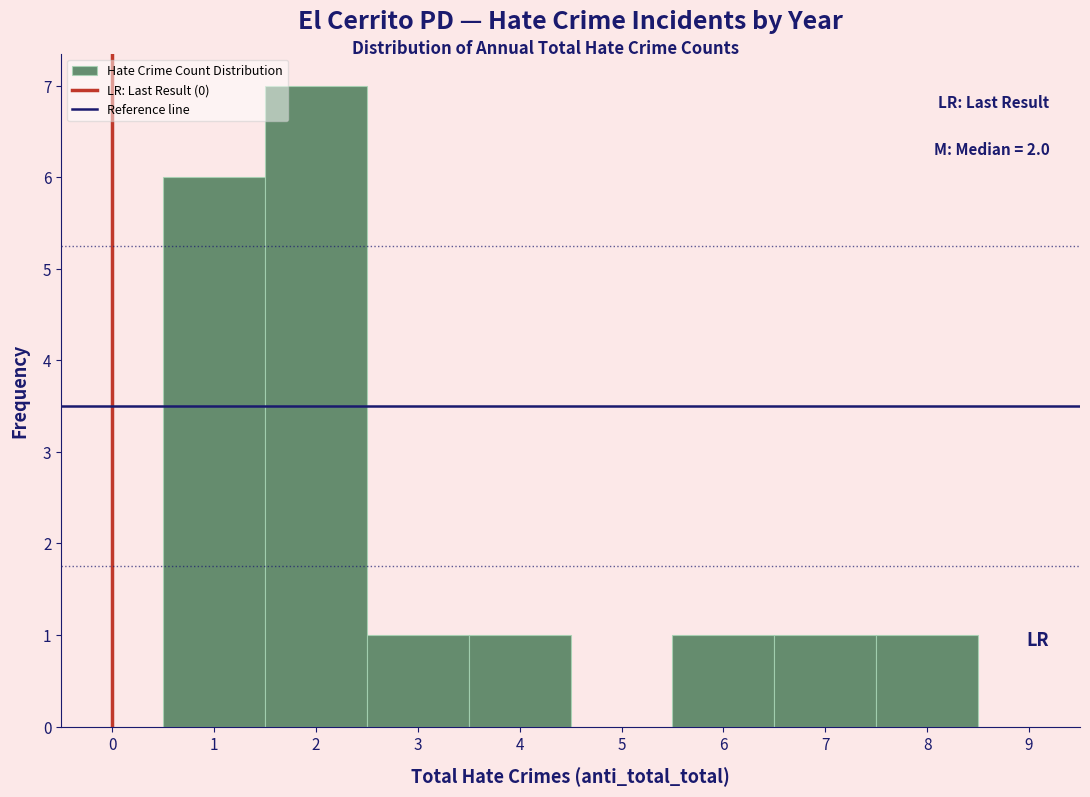

Which range on the x-axis has the tallest bar?

1.5 to 2.5